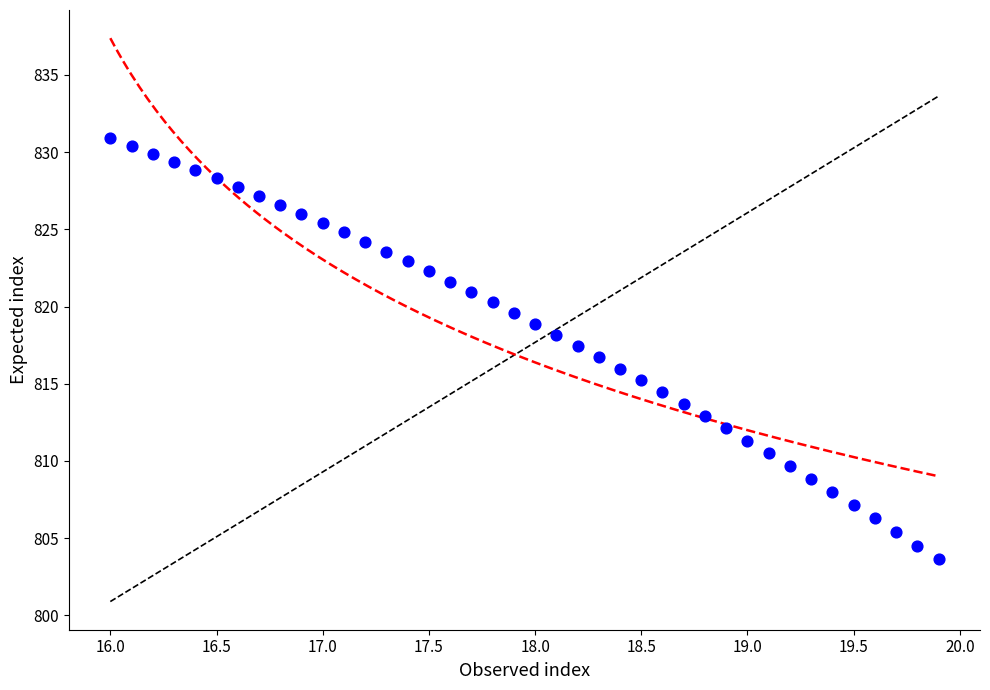

What is the range of X values (max minus min)?

3.9